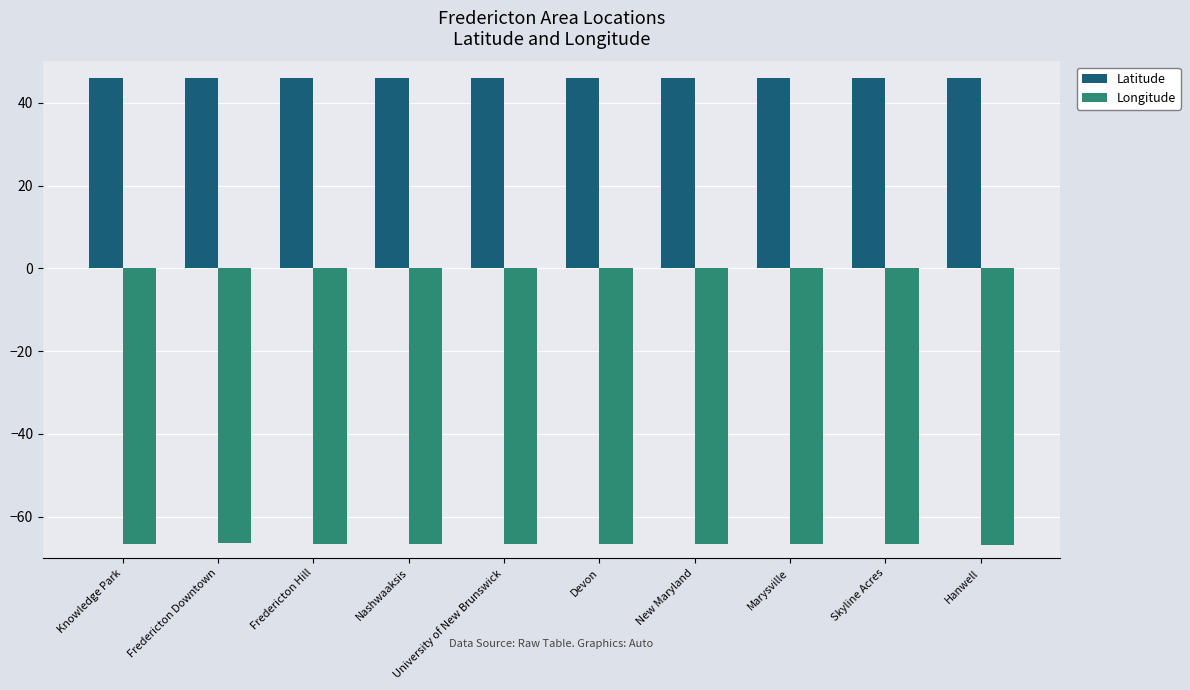

What is the average value of the Longitude series?

-66.6